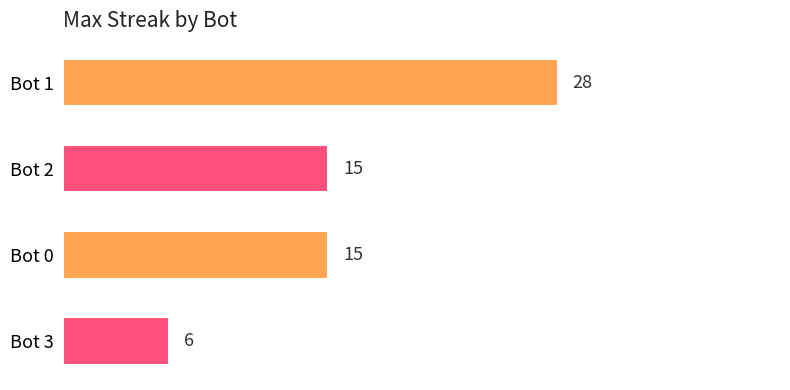

Between Bot 1 and Bot 2, which is larger?

Bot 1